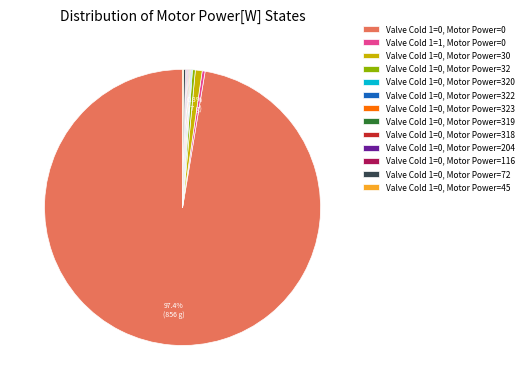

Which slice is the largest?

Valve Cold 1=0, Motor Power=0